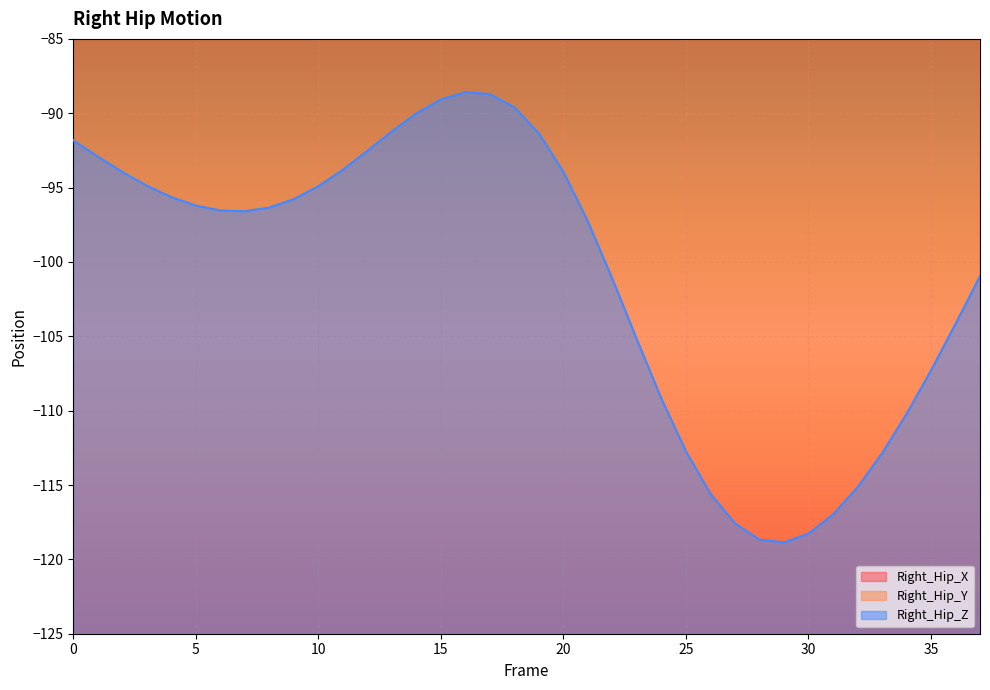

True or false: Right_Hip_Z has a value of -95.8 at 9.

True